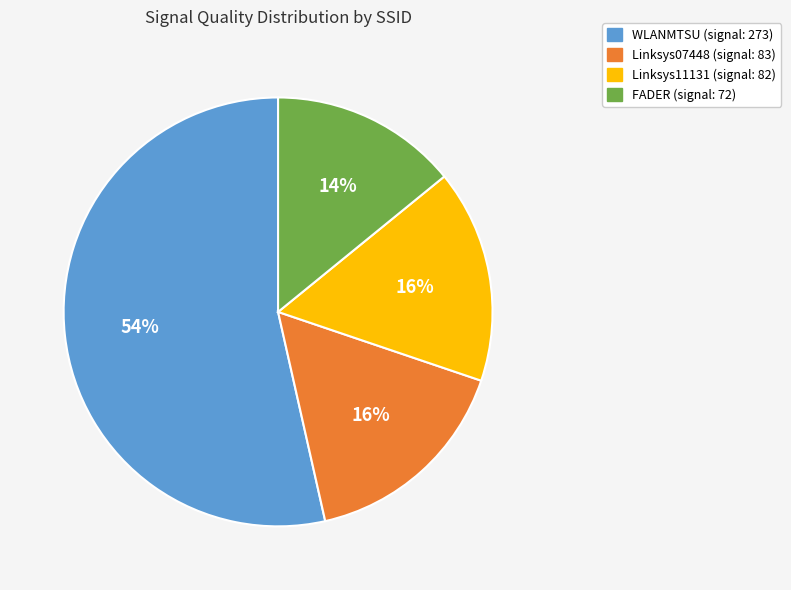

To the nearest percent, what is the average slice percentage?

25%